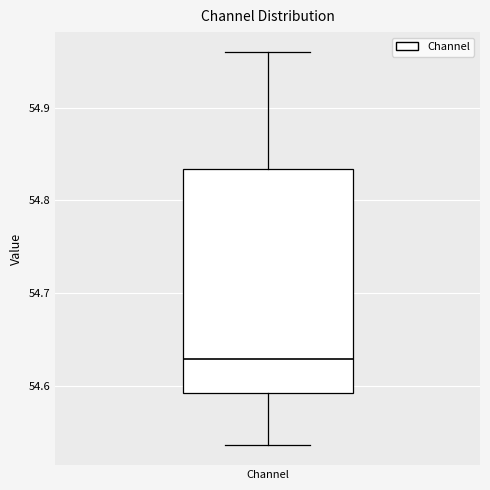

Read this box plot against the y-axis: the position of the median line, the range covered by the box, and the ends of both whiskers. The values are not printed on the chart, so give them approximately, as read against the axis.

median 54.63, box 54.59 to 54.83, whiskers 54.54 to 54.96